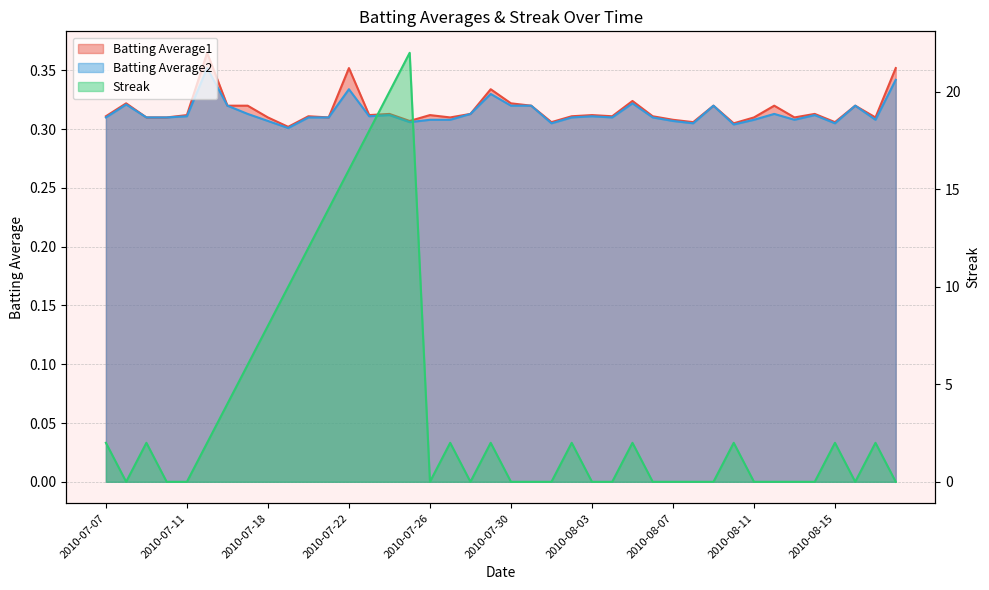

What is the maximum value for Batting Average1?

0.4